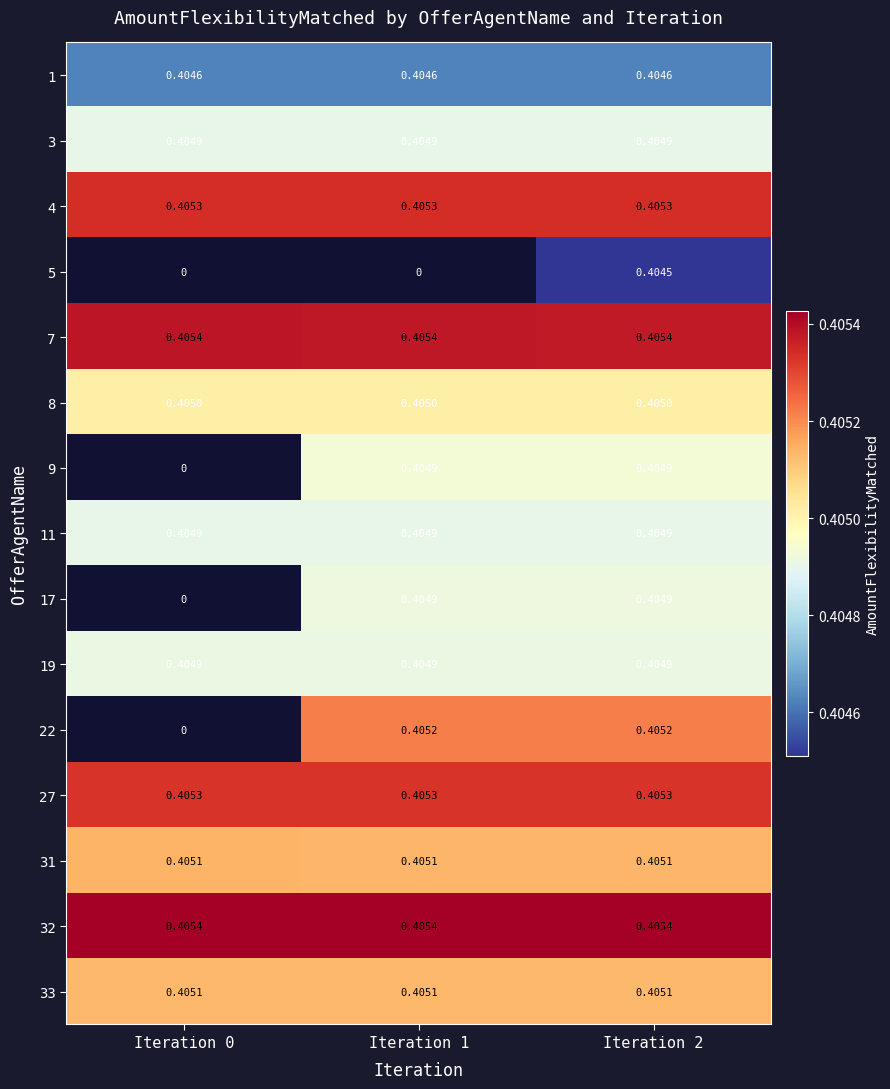

The 9 series shows 1.6 at Iteration 0. True or false?

False